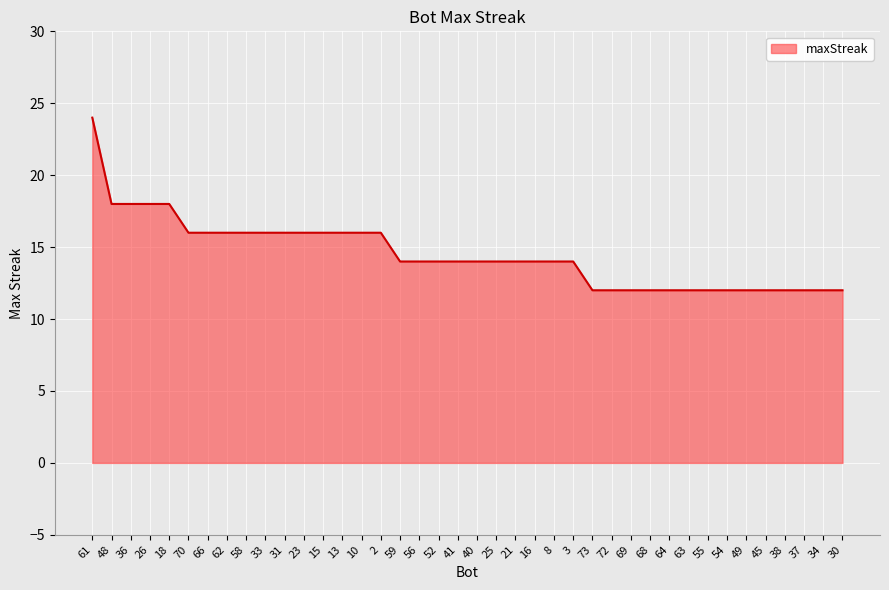

What is the greatest value displayed?

24